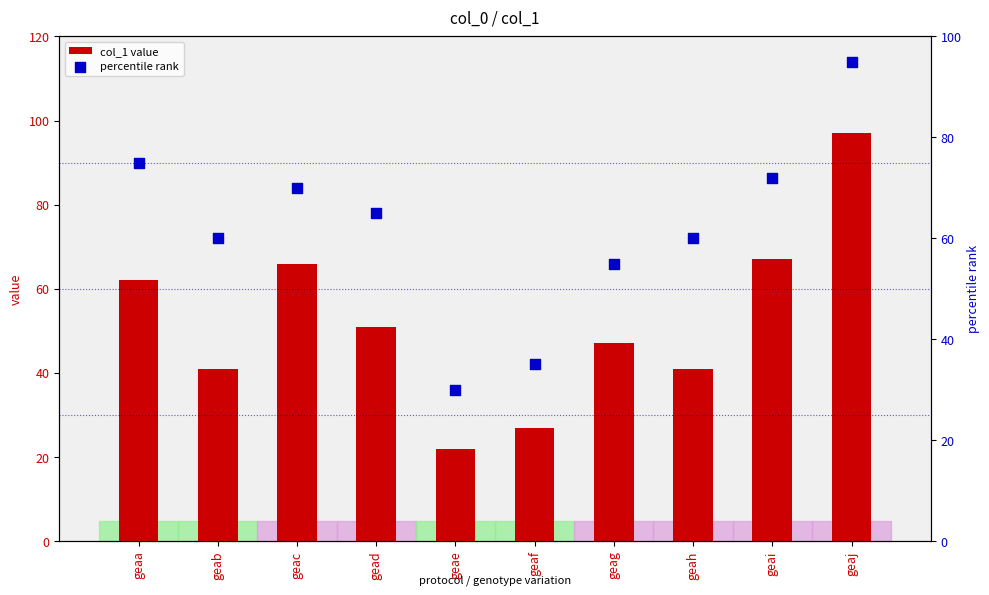

What is the total value across all series at geae?

52